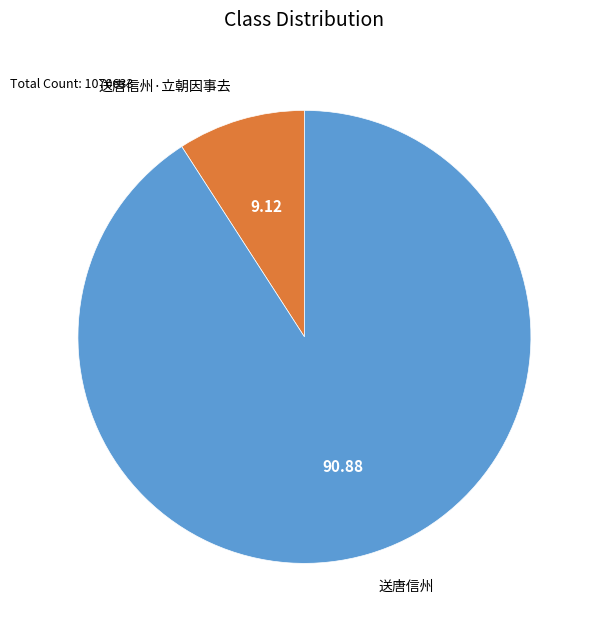

Which slice is the smallest?

送唐信州·立朝因事去